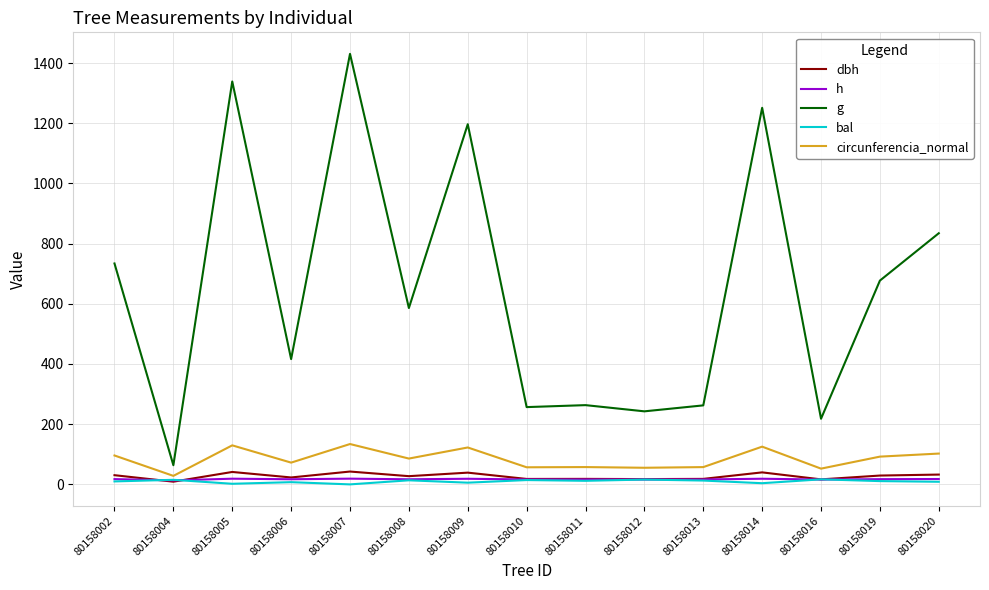

True or false: dbh has a value of 27.3 at 80158008.

True